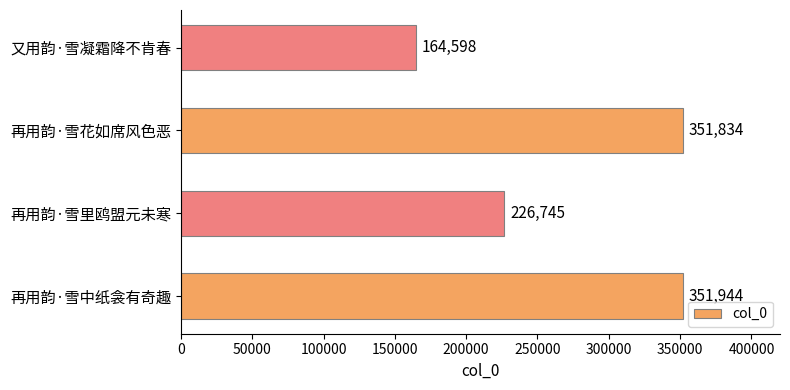

Reading top to bottom, what are all the values shown in this chart?

又用韵·雪凝霜降不肯春=164598	再用韵·雪花如席风色恶=351834	再用韵·雪里鸥盟元未寒=226745	再用韵·雪中纸衾有奇趣=351944